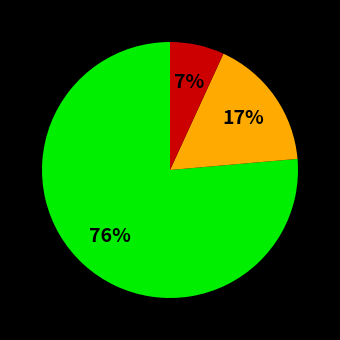

To the nearest percent, what is the average slice percentage?

33%